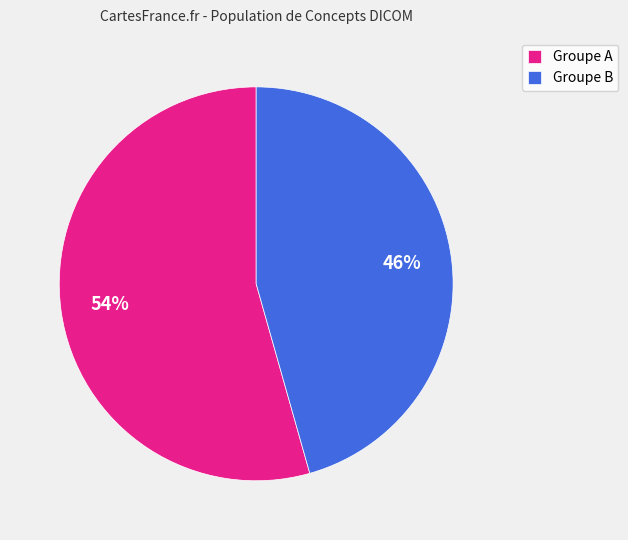

To the nearest percent, what is the average slice percentage?

50%